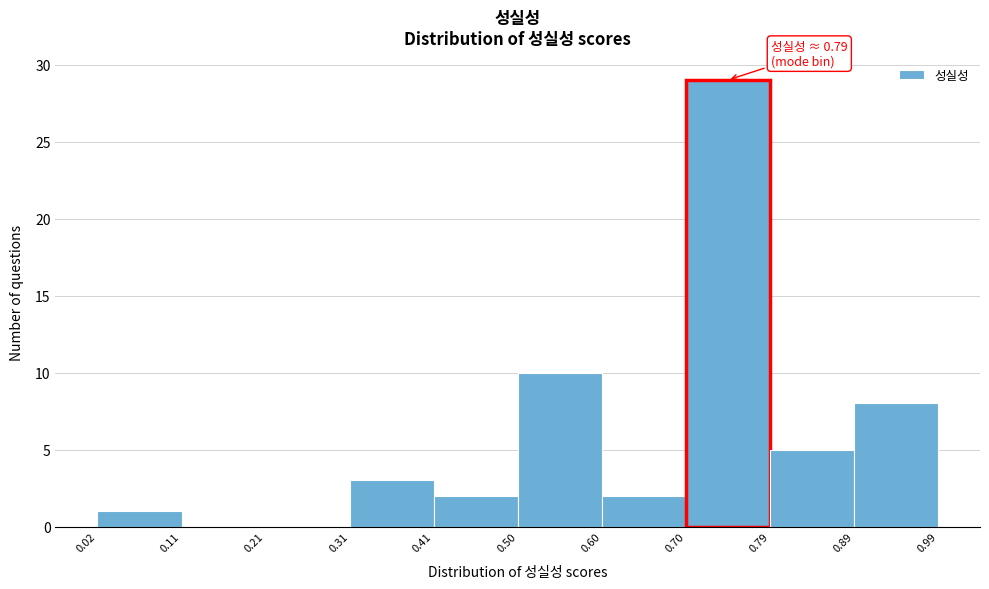

Which range on the x-axis has the tallest bar?

0.70 to 0.79